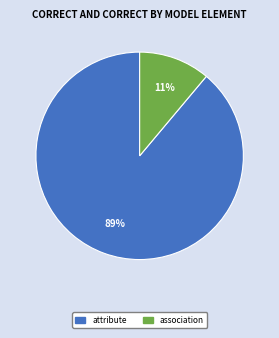

Approximately how many times larger is the value at association compared to attribute?

0.1